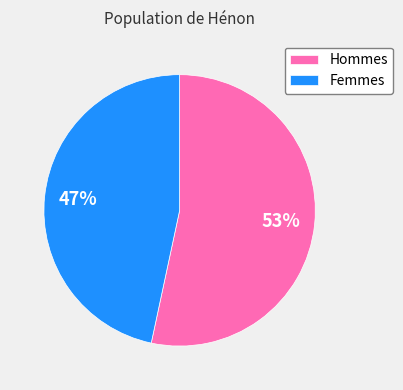

Which category has the smallest portion of the pie?

Femmes